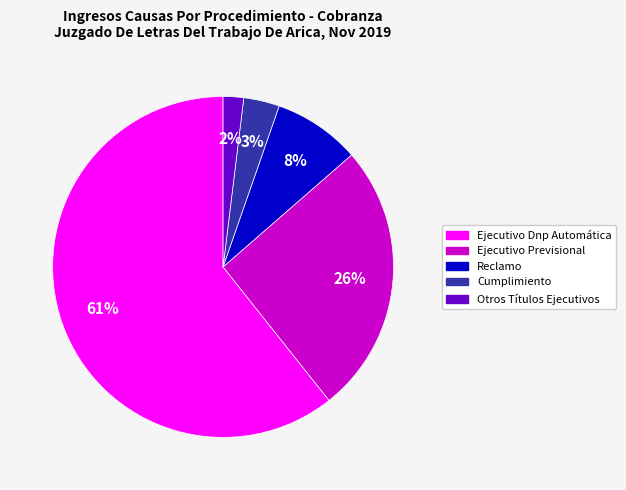

To the nearest percent, what is the difference between the largest and smallest slice percentages?

59%